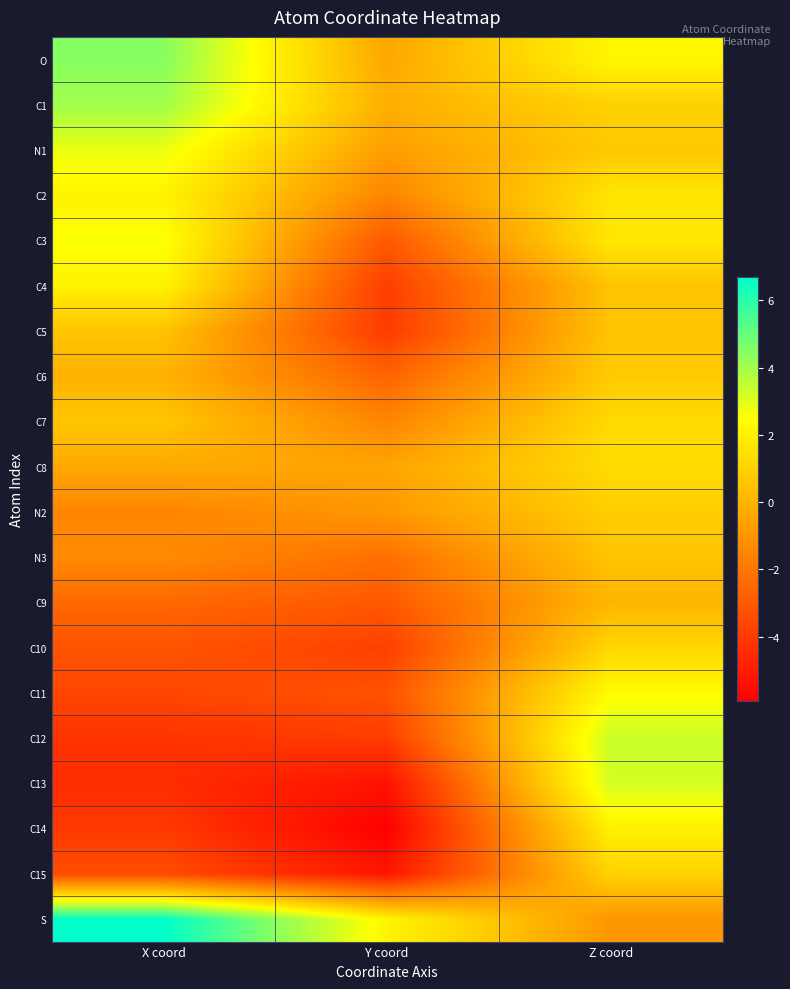

Which label corresponds to the largest value in the chart?

X coord